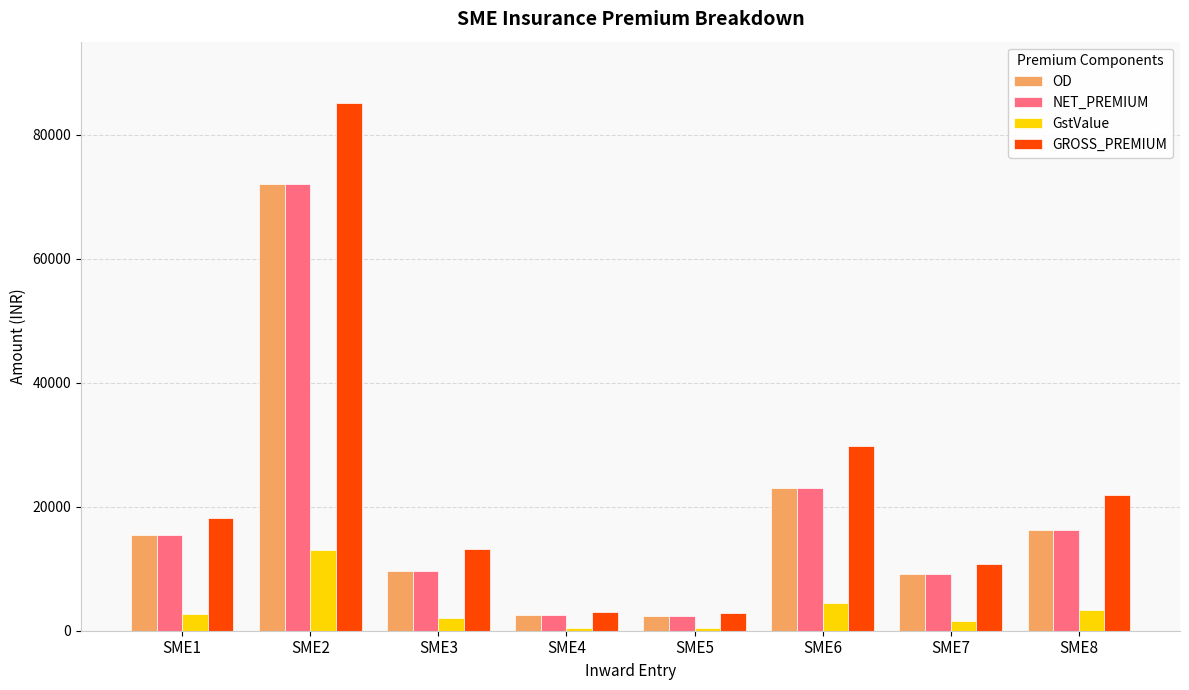

What is the maximum value for NET_PREMIUM?

72073.0